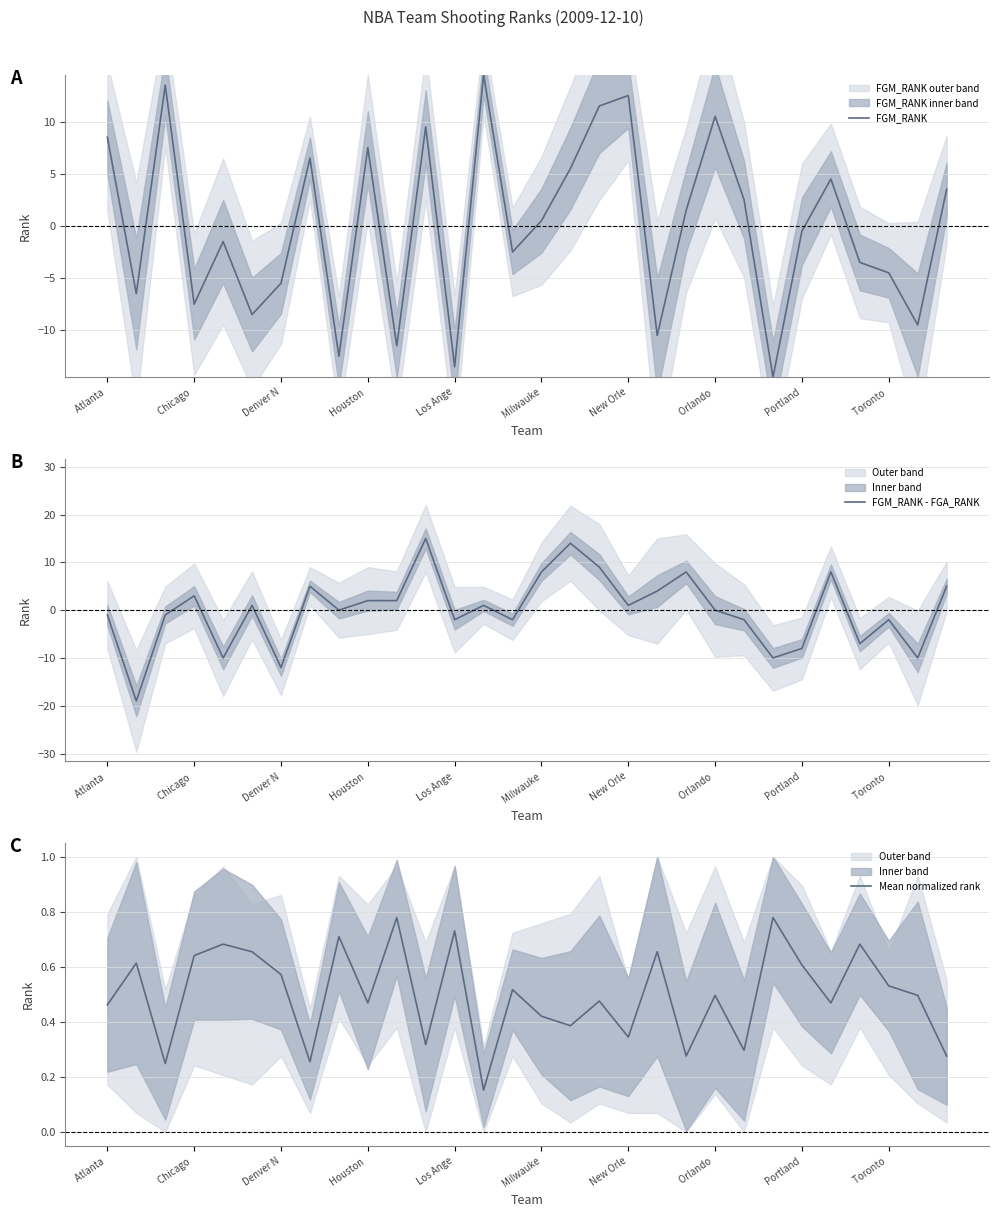

True or false: FGM_RANK has a value of -7.5 at Chicago .

True